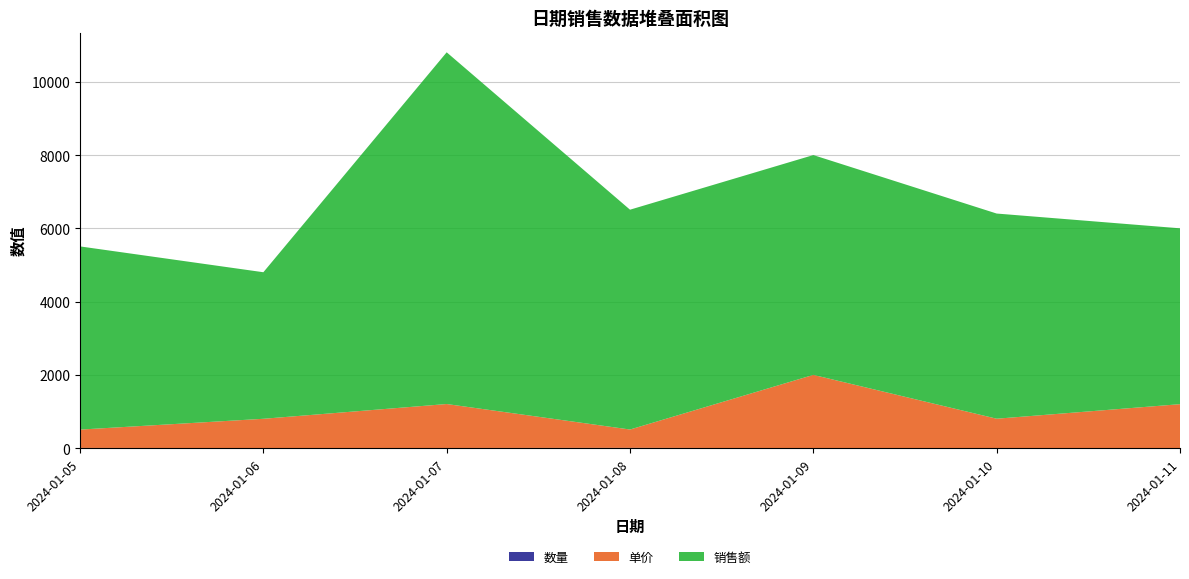

Reading left to right, extract all data points from this chart.

数量: 2024-01-05=10	2024-01-06=5	2024-01-07=8	2024-01-08=12	2024-01-09=3	2024-01-10=7	2024-01-11=4
单价: 2024-01-05=500	2024-01-06=800	2024-01-07=1200	2024-01-08=500	2024-01-09=2000	2024-01-10=800	2024-01-11=1200
销售额: 2024-01-05=5000	2024-01-06=4000	2024-01-07=9600	2024-01-08=6000	2024-01-09=6000	2024-01-10=5600	2024-01-11=4800